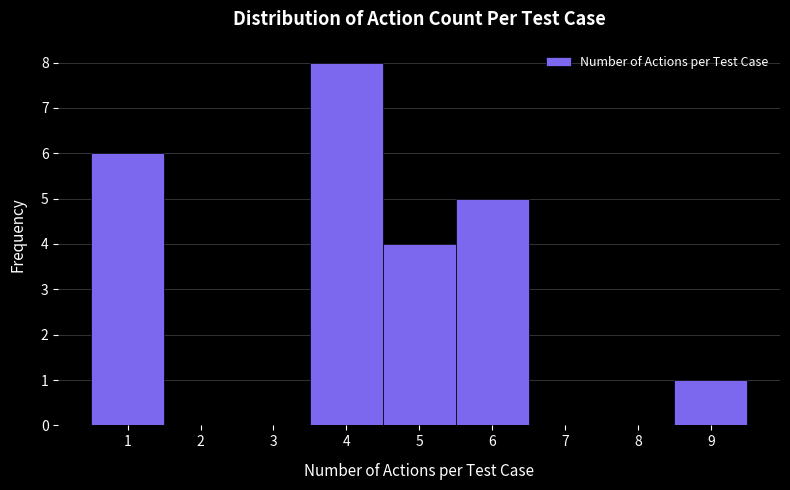

Reading left to right, list every bar in this chart as the range it spans on the x-axis followed by its height. The values are not printed on the chart, so give them approximately, as read against the axis.

0.5 to 1.5: 6
1.5 to 2.5: 0
2.5 to 3.5: 0
3.5 to 4.5: 8
4.5 to 5.5: 4
5.5 to 6.5: 5
6.5 to 7.5: 0
7.5 to 8.5: 0
8.5 to 9.5: 1